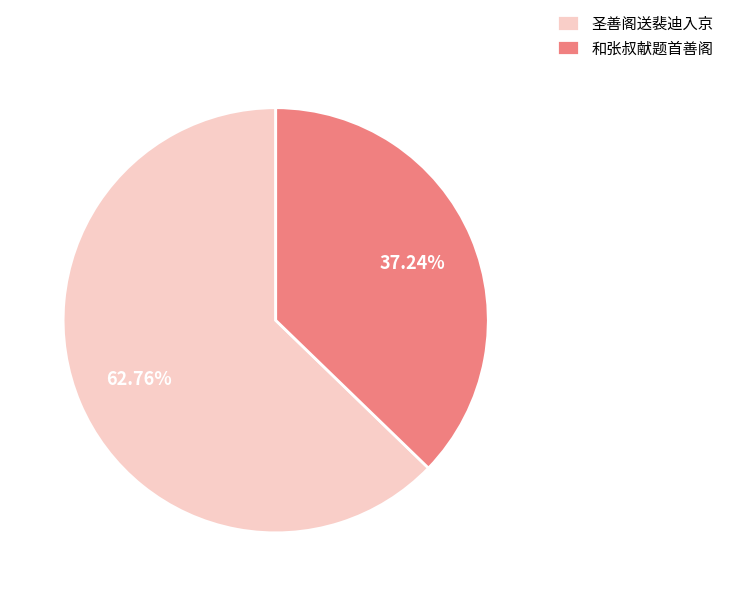

Is 和张叔献题首善阁 the majority of the pie?

No